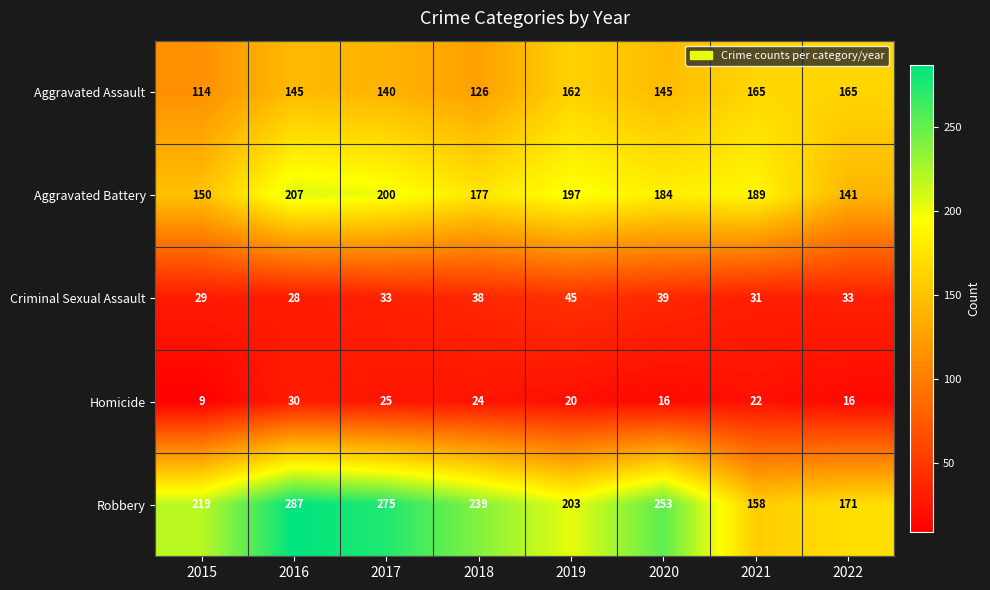

What is the difference between the Robbery values at 2016 and 2022?

116